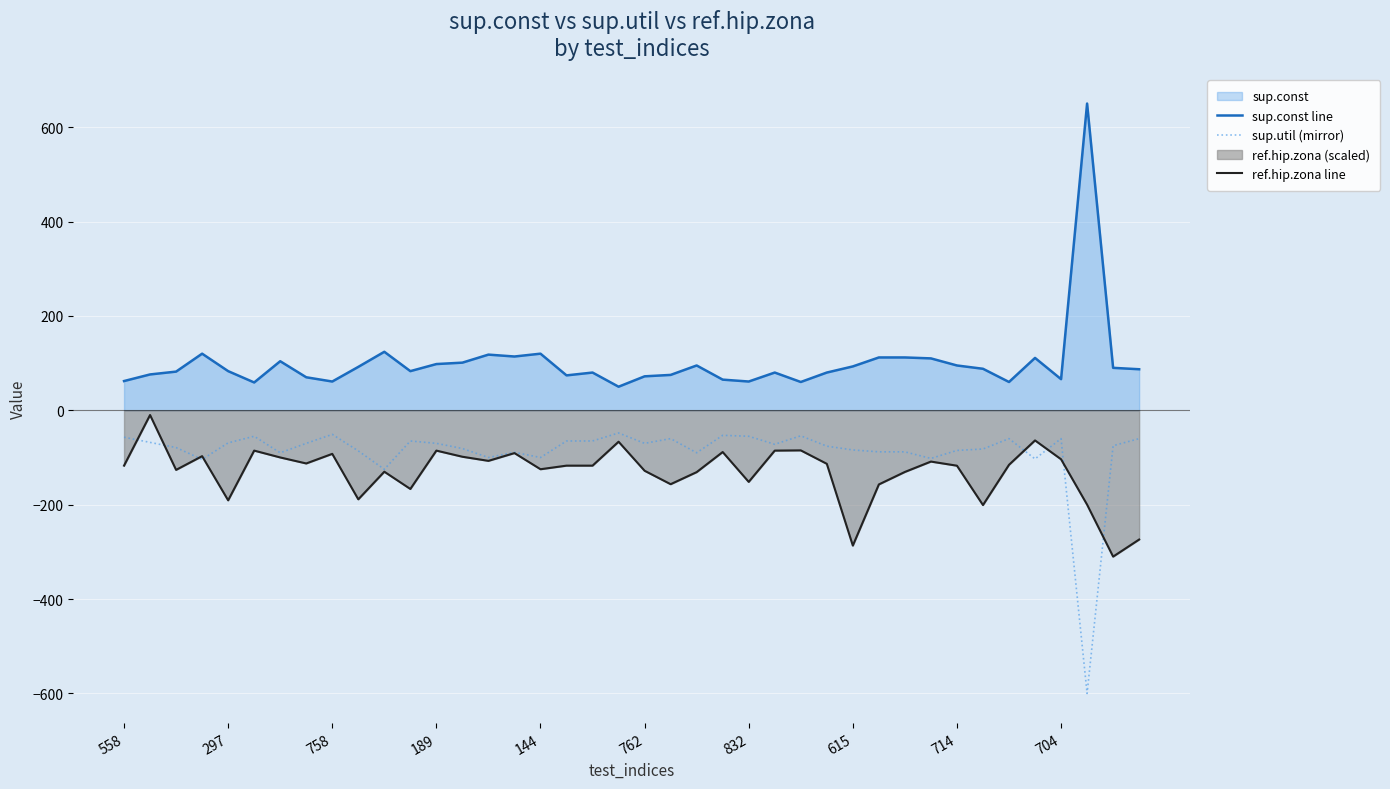

List the series in order of their overall mean, lowest first.

ref.hip.zona line, sup.util (mirror), sup.const line